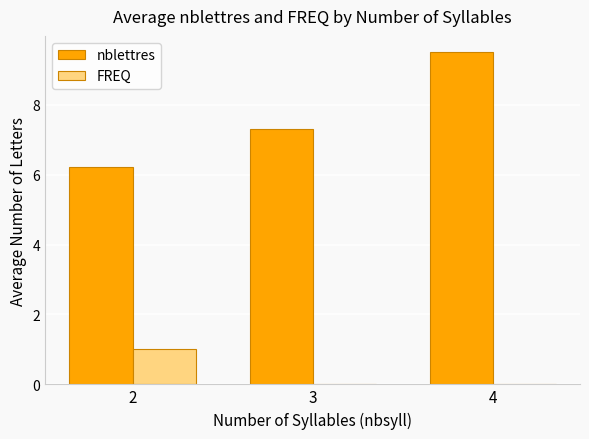

Reading left to right, extract all data points from this chart.

nblettres: 2=6.2	3=7.3	4=9.5
FREQ: 2=1.0	3=0.0	4=0.0